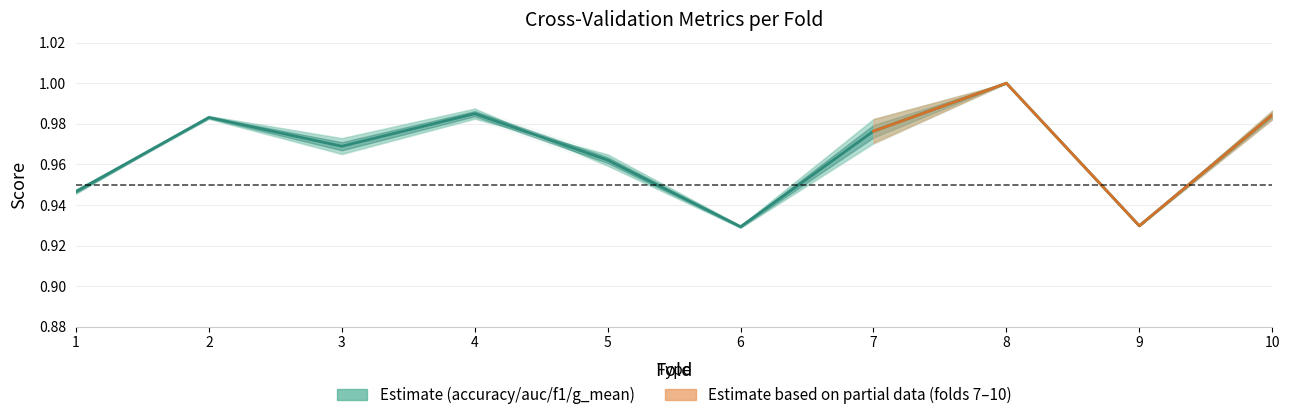

True or false: f1_score has more than 1 points higher than both neighbors.

True